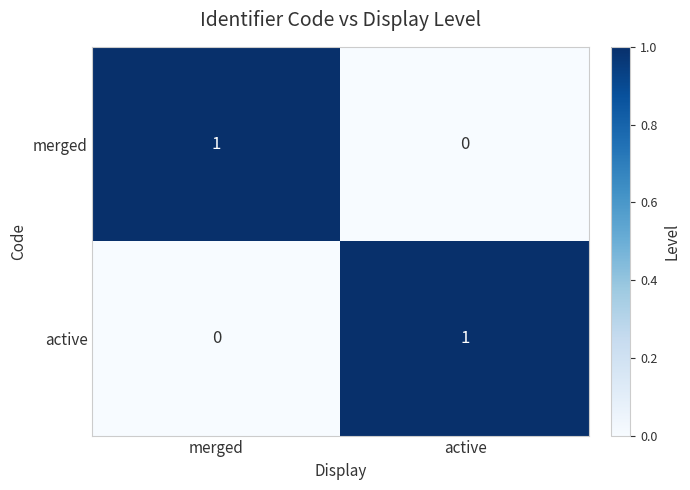

What is the spread (max minus min) of values at active?

1